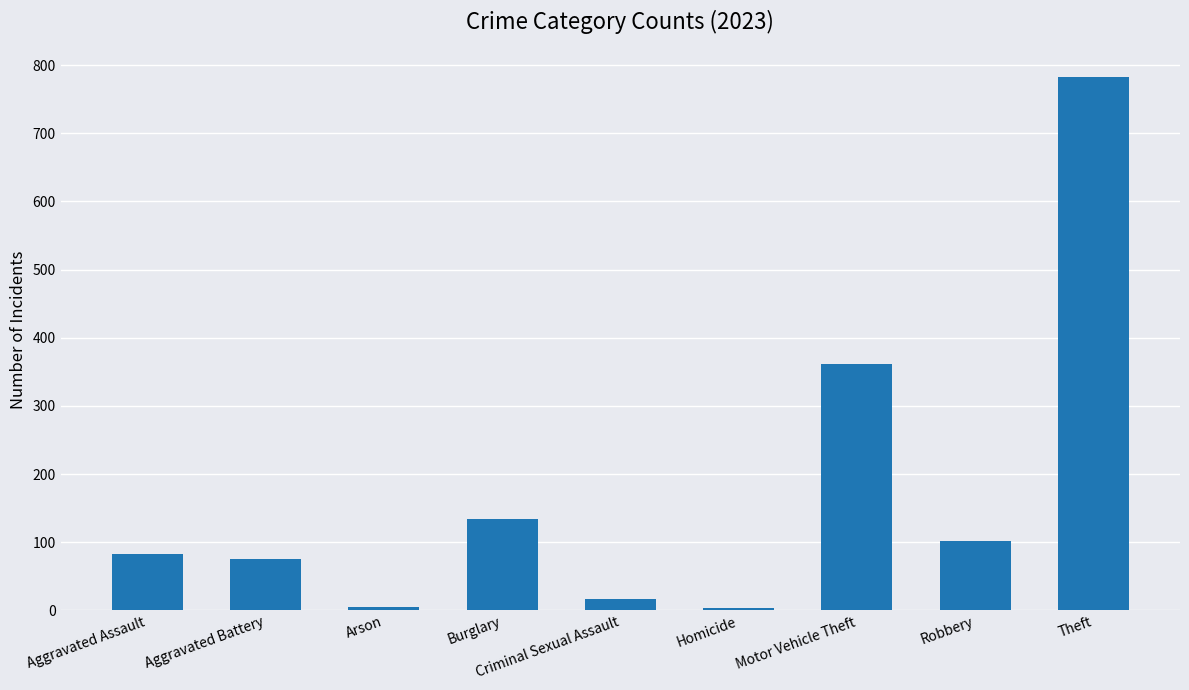

What is the maximum value shown in the chart?

783